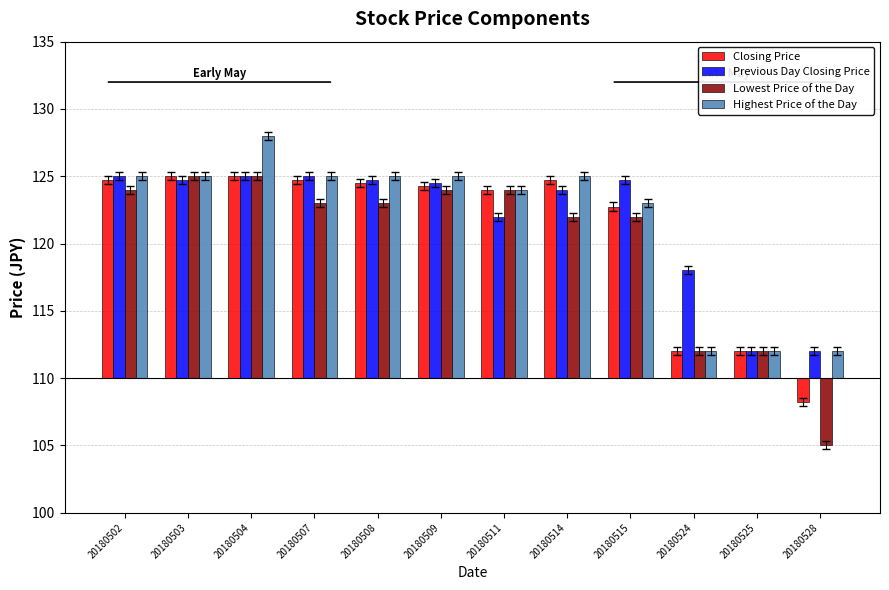

Reading left to right, extract all data points from this chart.

Closing Price: 14.8	15.0	15.0	14.8	14.5	14.2	14.0	14.8	12.8	2.0	2.0	-1.8
Previous Day Closing Price: 15.0	14.8	15.0	15.0	14.8	14.5	12.0	14.0	14.8	8.0	2.0	2.0
Lowest Price of the Day: 14.0	15.0	15.0	13.0	13.0	14.0	14.0	12.0	12.0	2.0	2.0	-5.0
Highest Price of the Day: 15.0	15.0	18.0	15.0	15.0	15.0	14.0	15.0	13.0	2.0	2.0	2.0